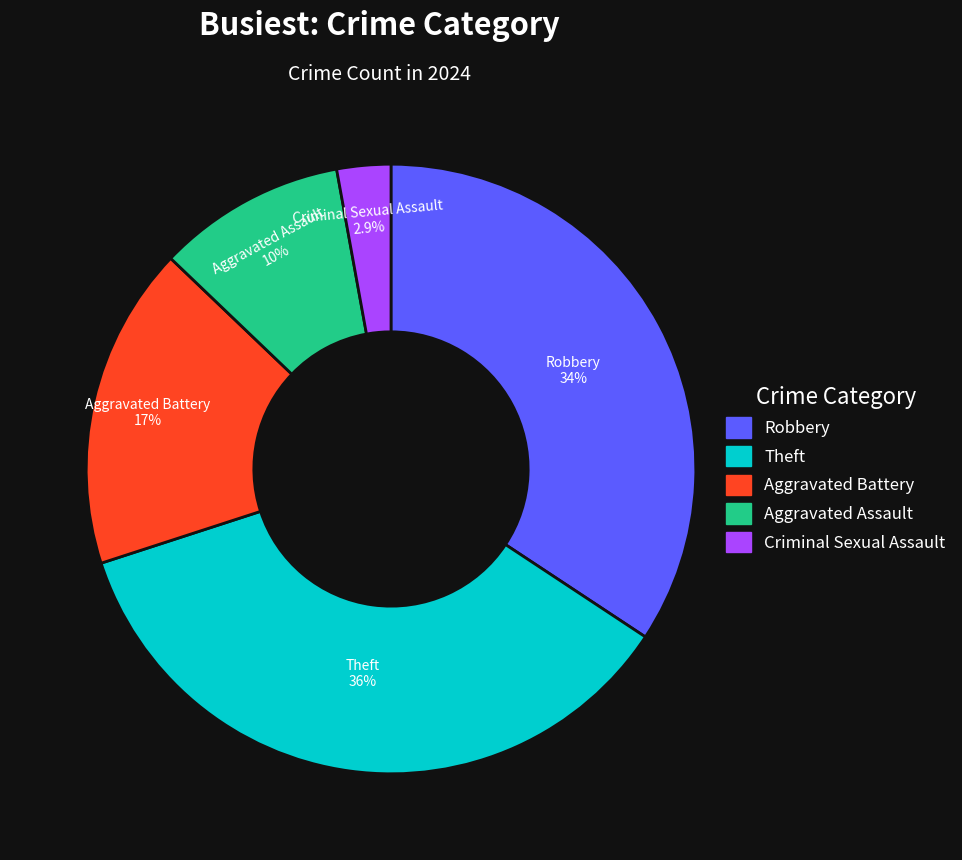

To the nearest percent, what percentage of the pie is Aggravated Battery?

17%